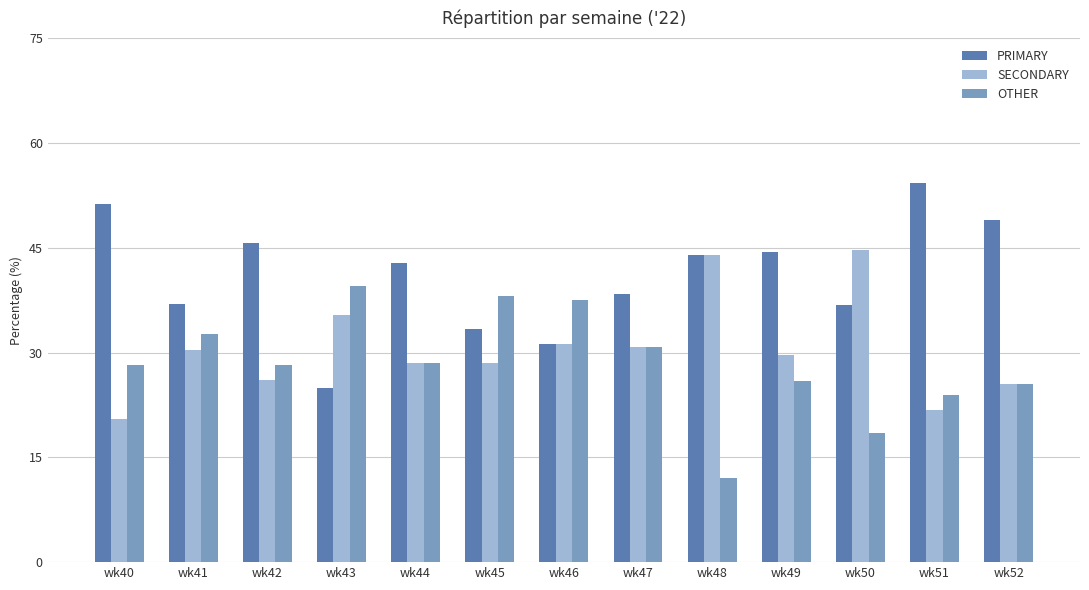

List the series in order of their overall mean, lowest first.

OTHER, SECONDARY, PRIMARY